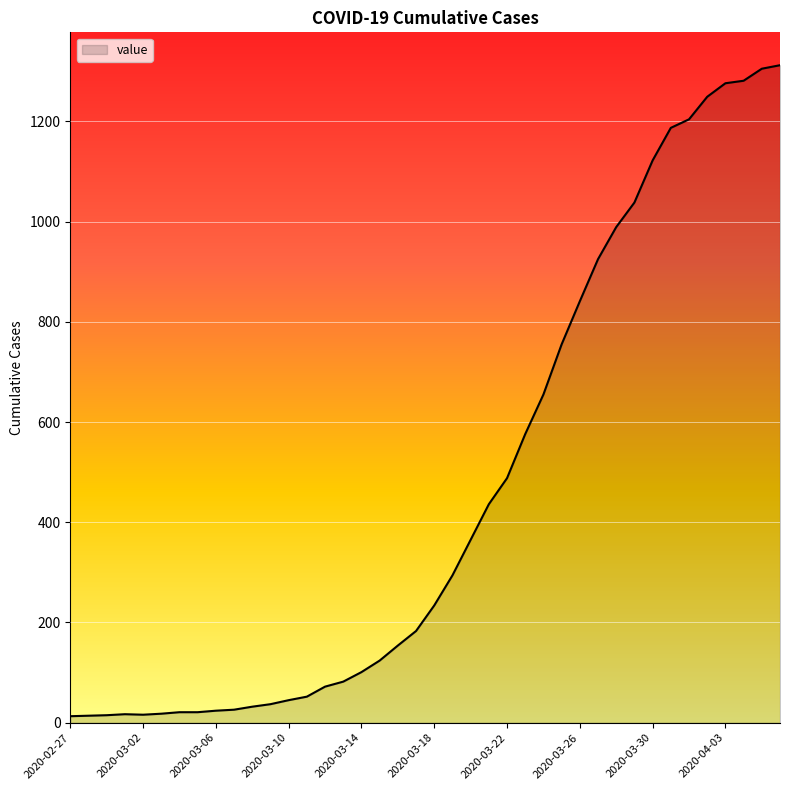

What is the maximum value shown in the chart?

1312